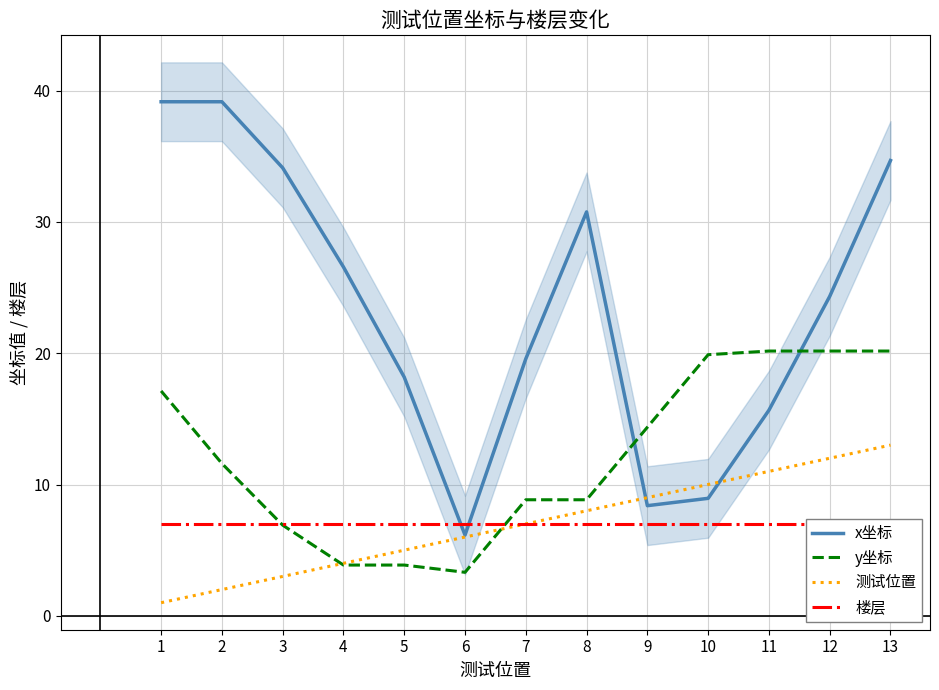

Which category has the lowest value across all series?

1